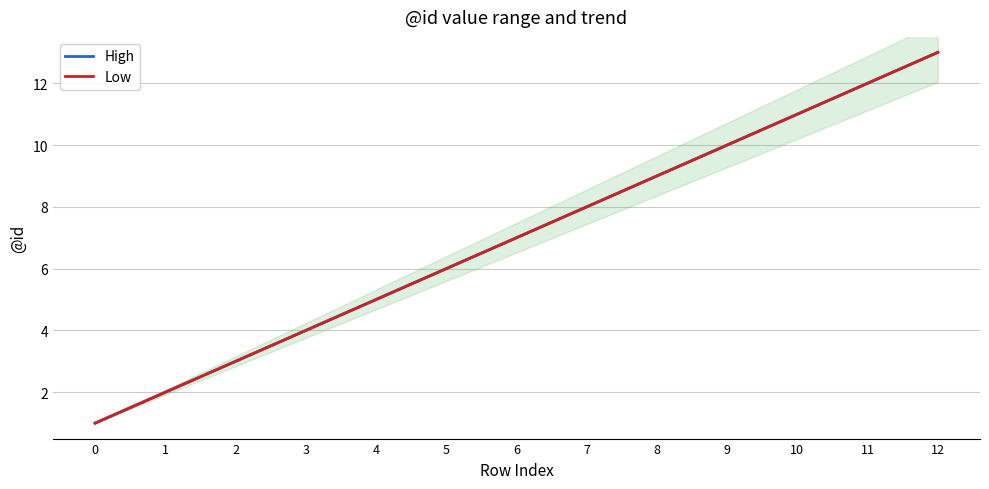

How many lines are shown in the chart?

2